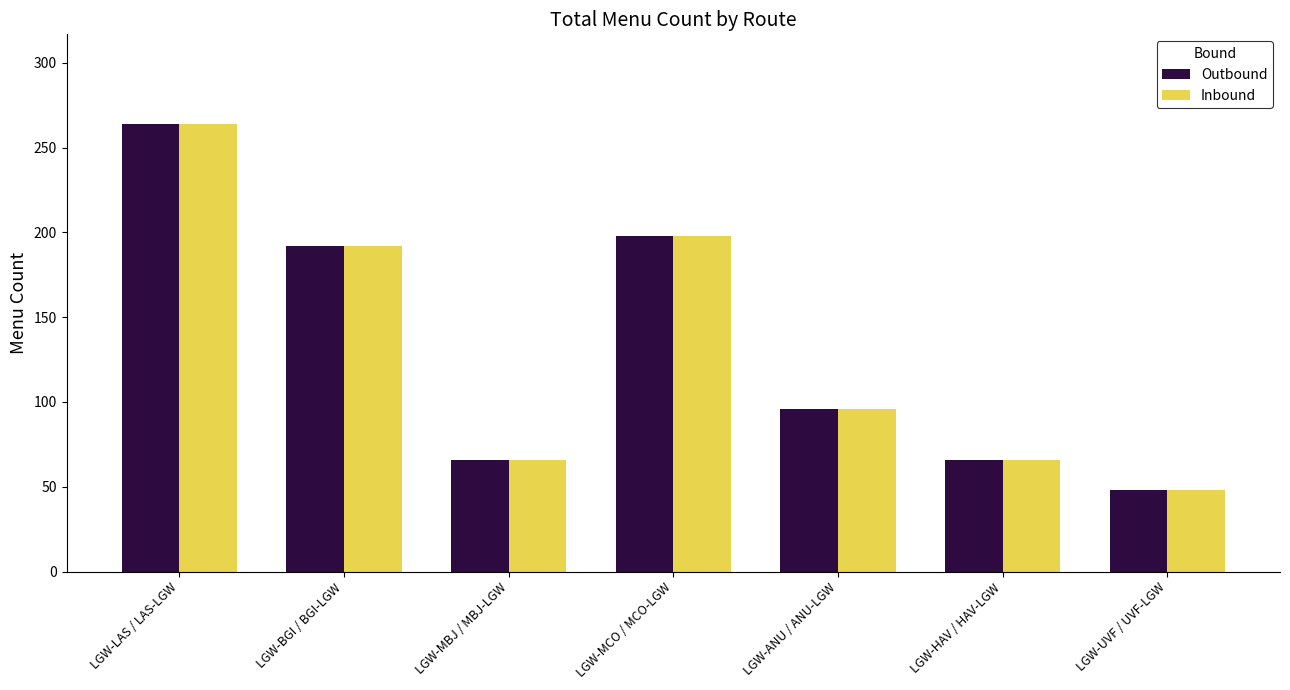

How many groups of bars are there?

7